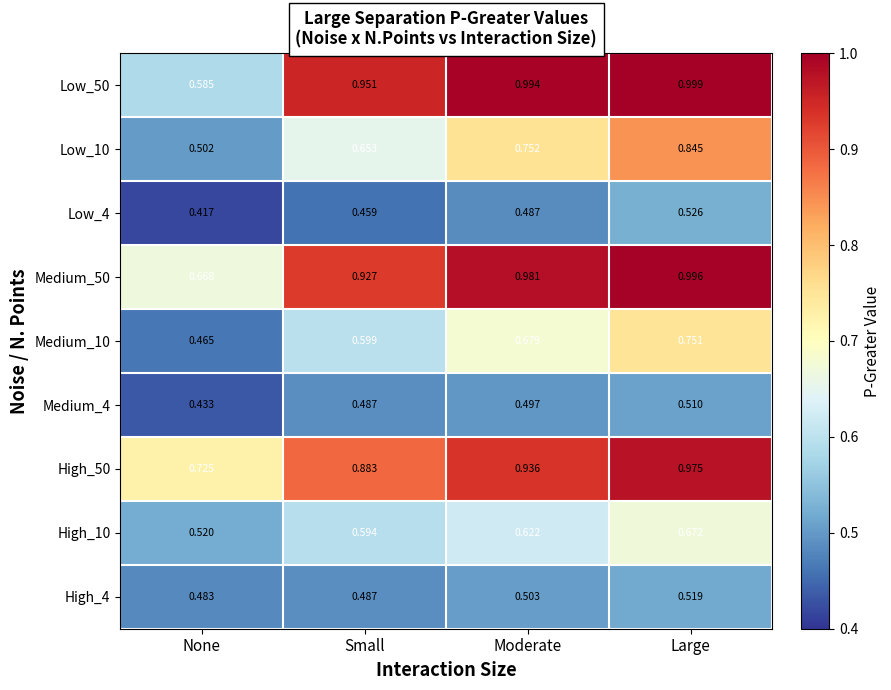

Where is Low_10 nearest to the value 0?

None